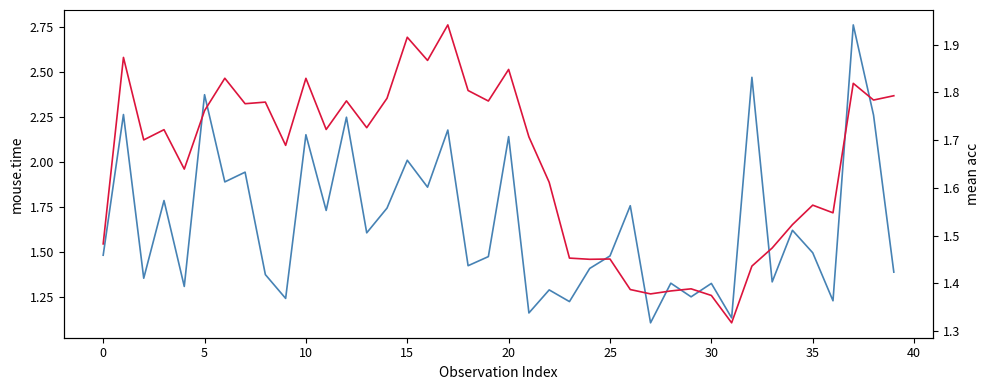

At which category is the sum across all series the highest?

37